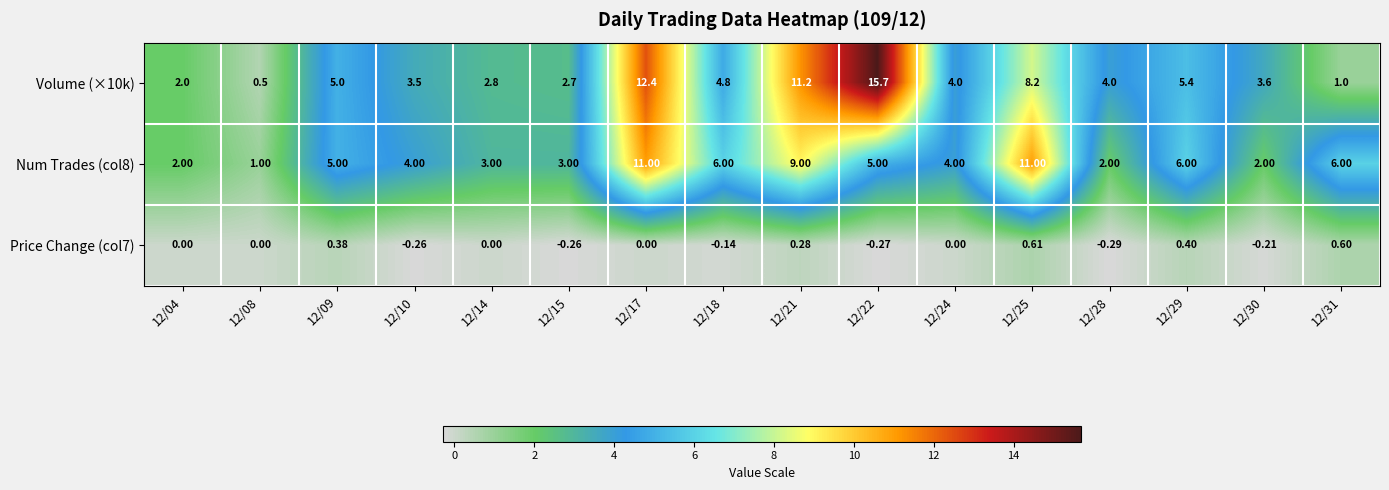

Is the value of Volume (×10k) at 12/30 greater than the value of Num Trades (col8) at 12/24?

No